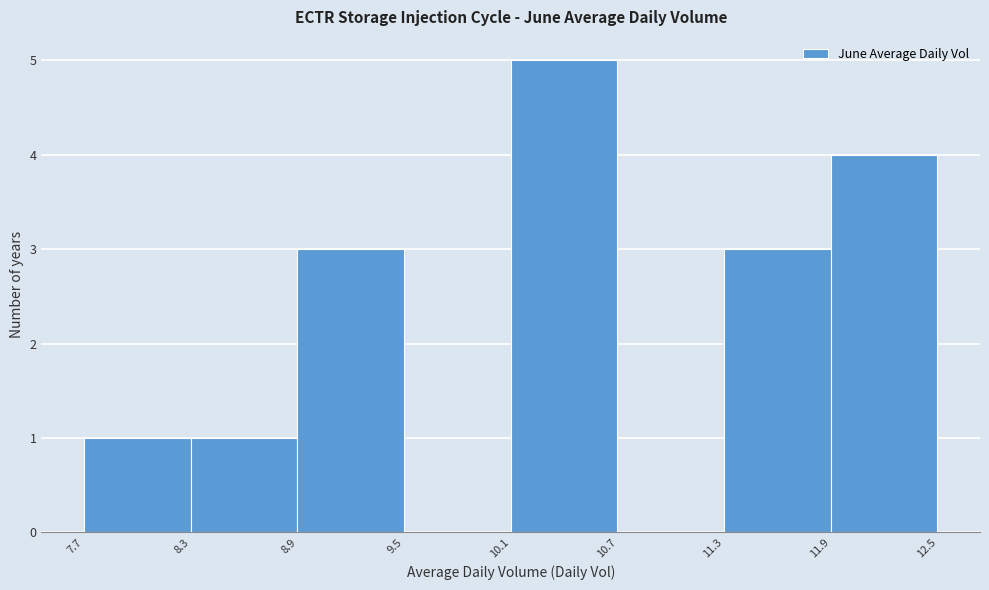

Reading left to right, transcribe this chart: for each bar, give the range it covers on the x-axis and its height. The values are not printed on the chart, so give them approximately, as read against the axis.

7.7 to 8.3: 1
8.3 to 8.9: 1
8.9 to 9.5: 3
9.5 to 10.1: 0
10.1 to 10.7: 5
10.7 to 11.3: 0
11.3 to 11.9: 3
11.9 to 12.5: 4